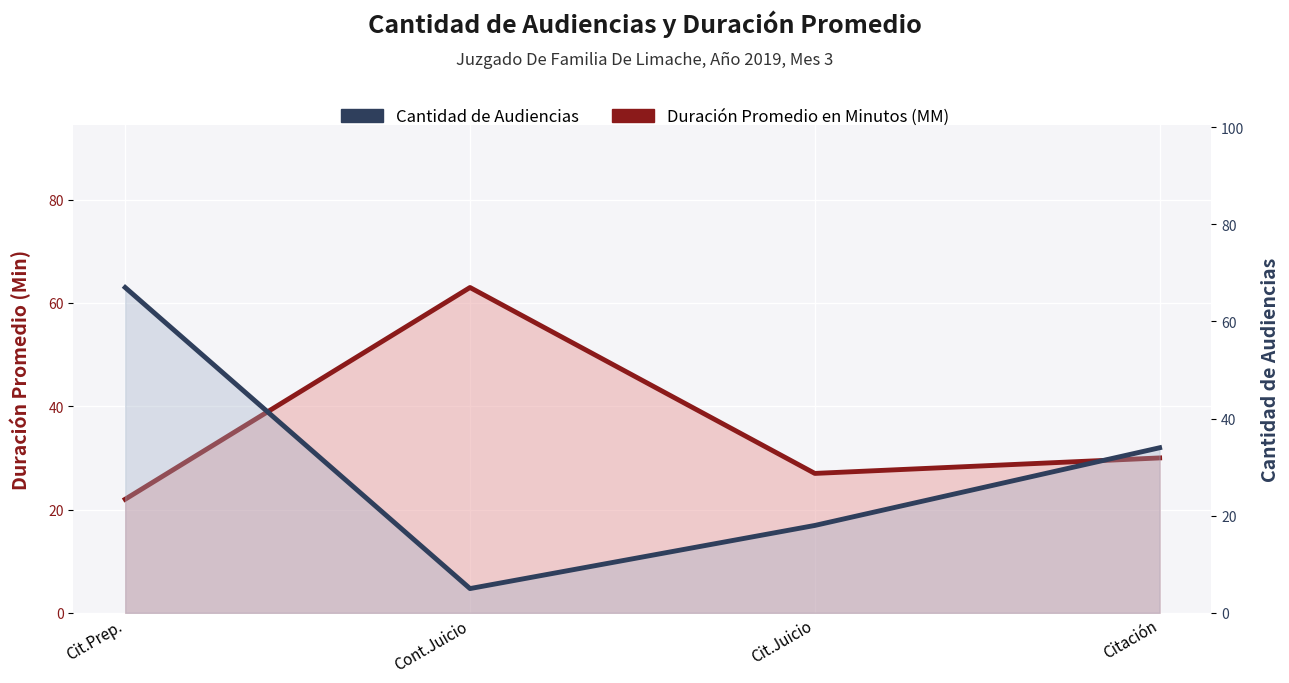

What is the difference between the Duración Promedio en Minutos (MM) values at Cont.Juicio and Cit.Prep.?

41